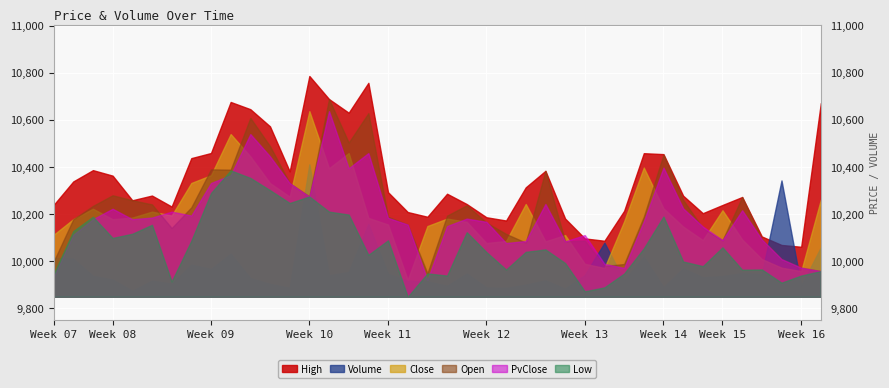

What are all the series names shown in the legend?

High, Volume, Close, Open, PvClose, Low